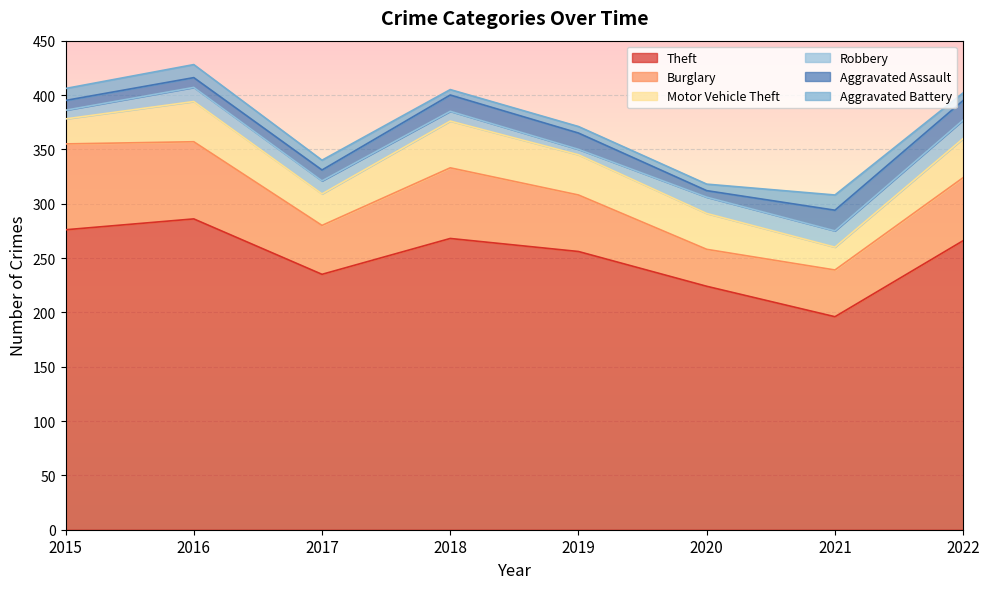

How many lines are shown in the chart?

6